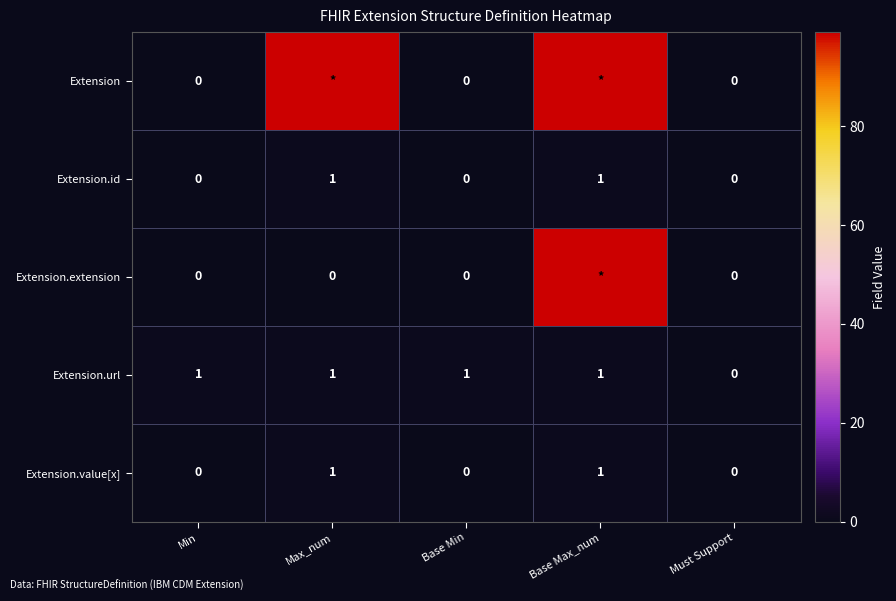

Count the number of data series in this chart.

5